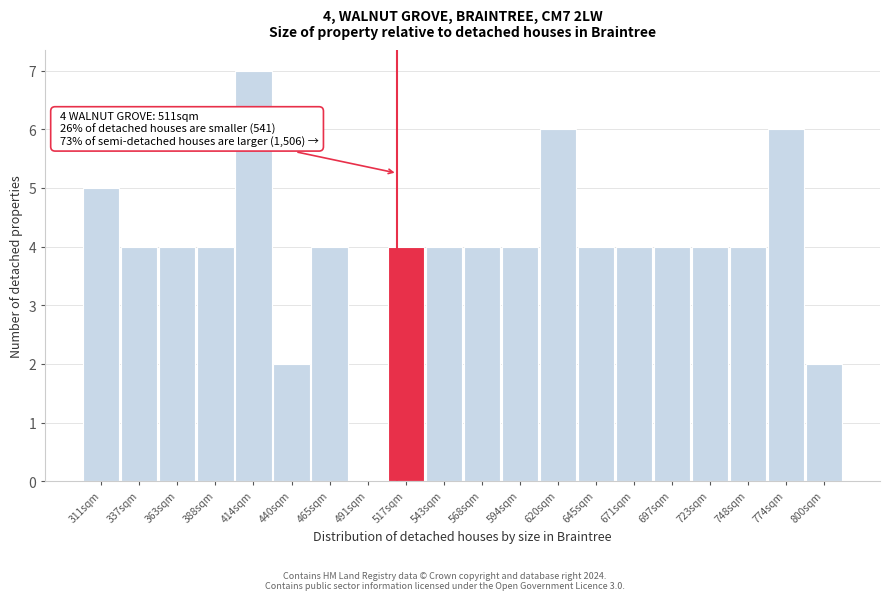

Which range on the x-axis has the tallest bar?

400 to 425